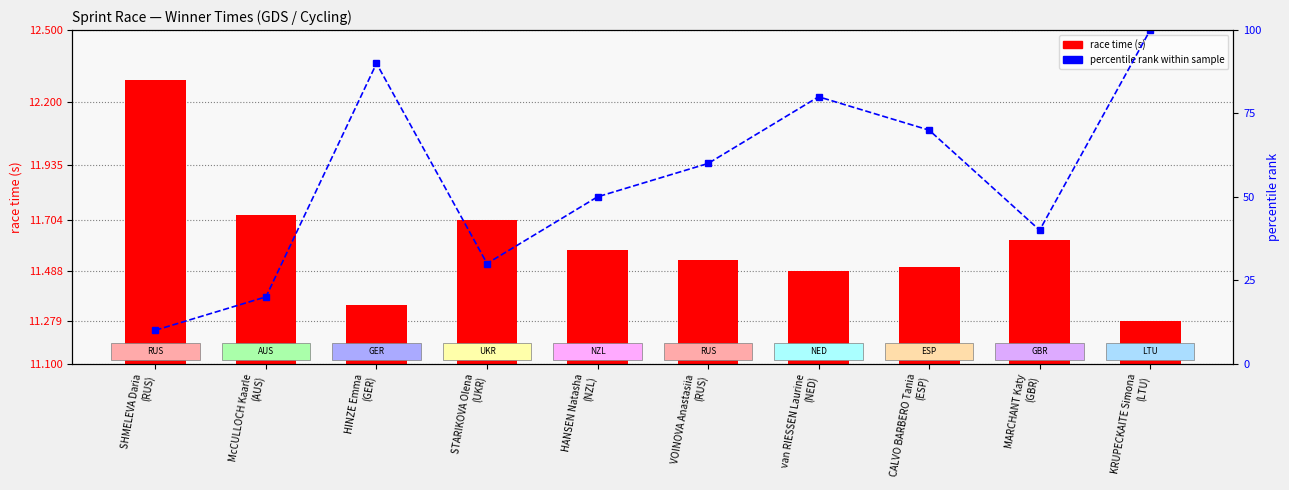

What is the sum of all percentile rank within sample values?

550.0